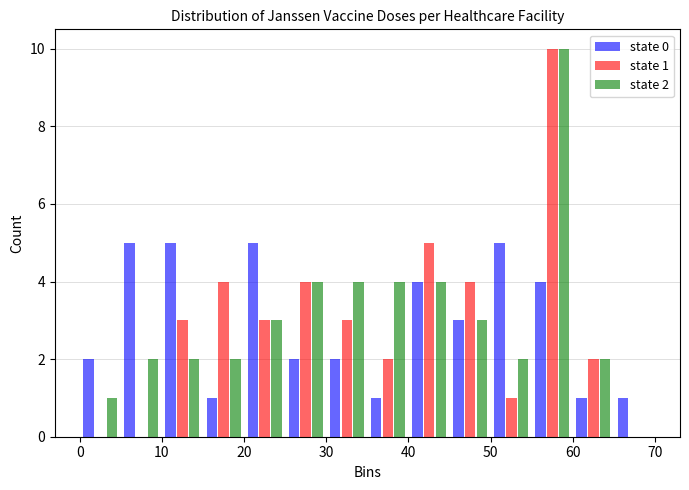

In the state 1 series, which range on the x-axis has the tallest bar?

55 to 60